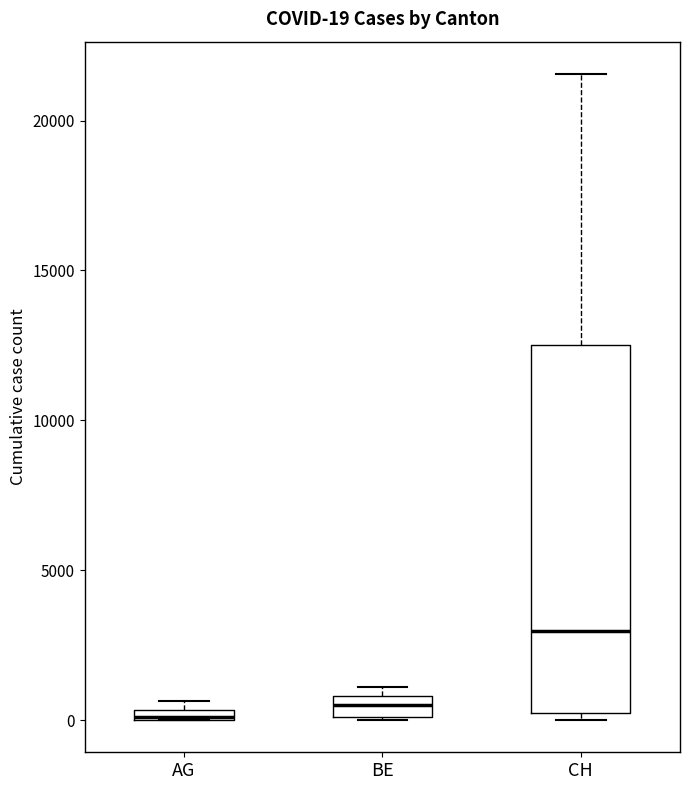

Which box is the tallest, from its lower edge to its upper edge?

CH